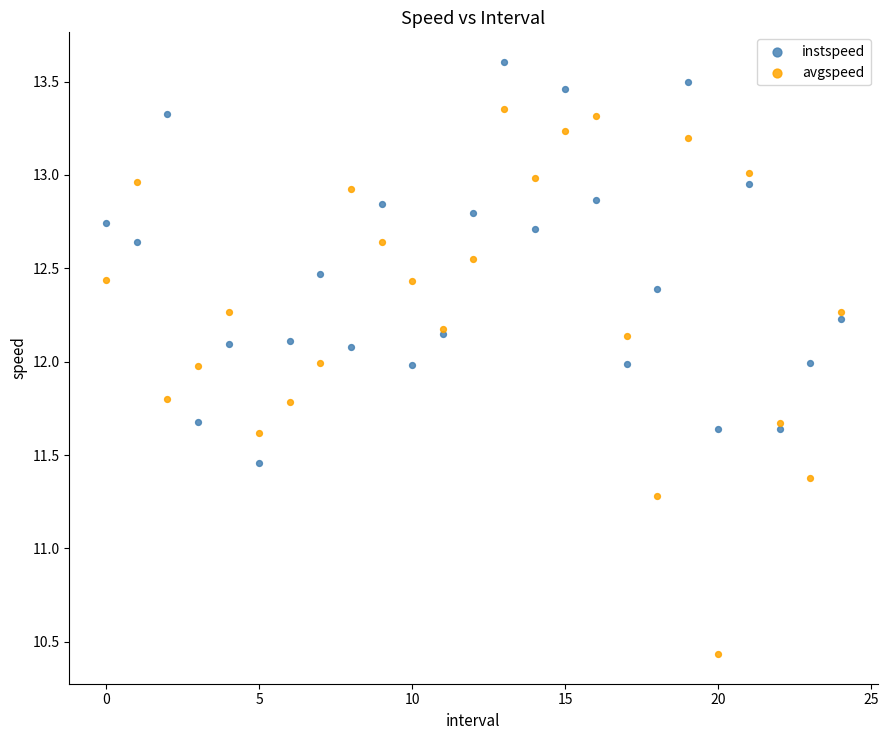

Which series reaches the minimum Y coordinate?

avgspeed